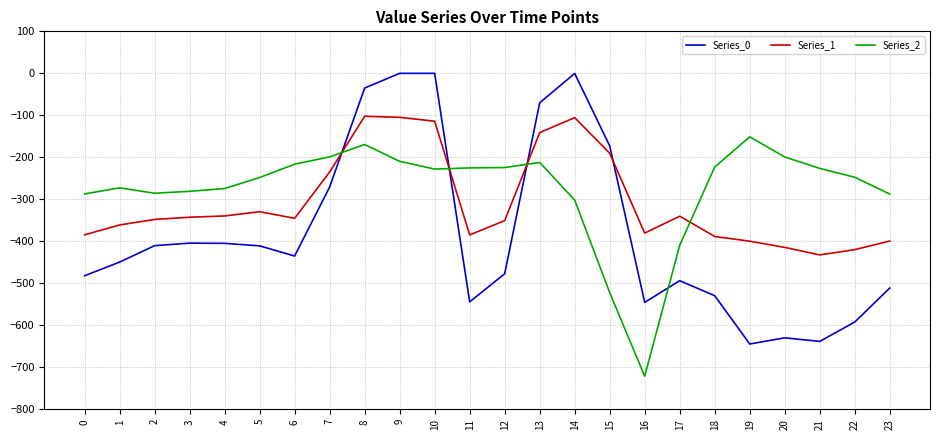

True or false: Series_1 has a value of -270.3 at 15.

False